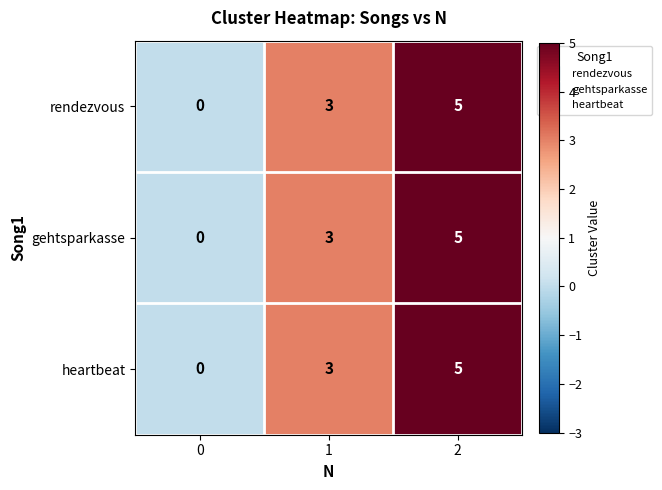

List the labels in order of gehtsparkasse value, smallest first.

0, 1, 2